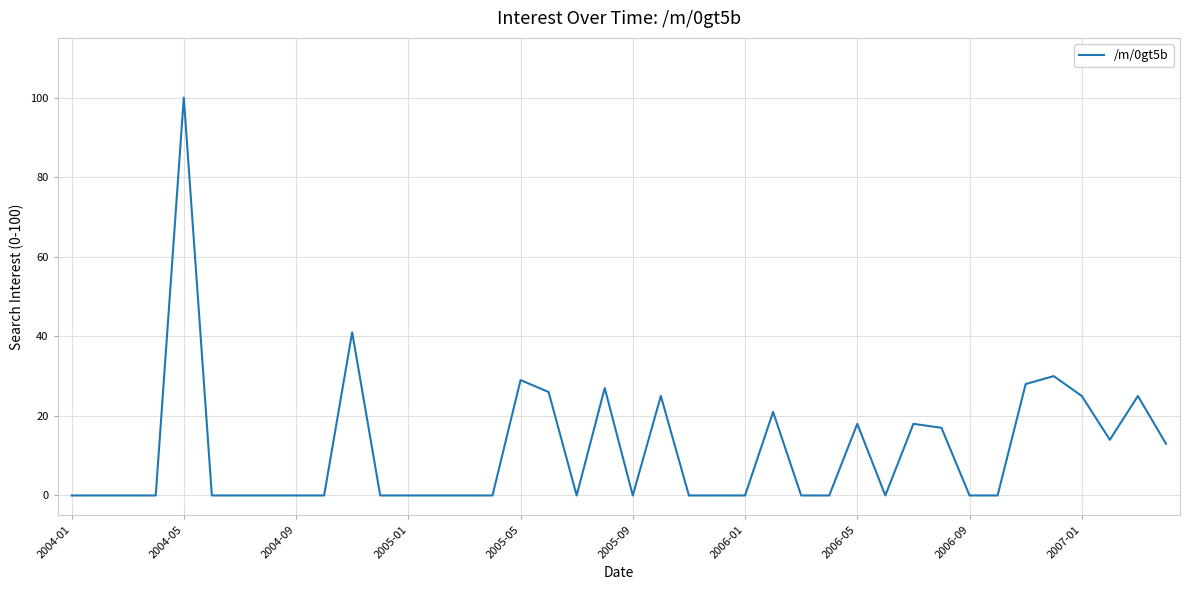

What is the maximum value shown in the chart?

100